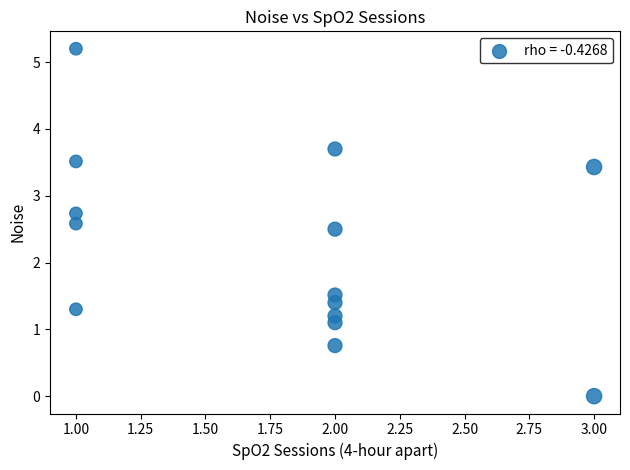

What is the range of X values (max minus min)?

2.0